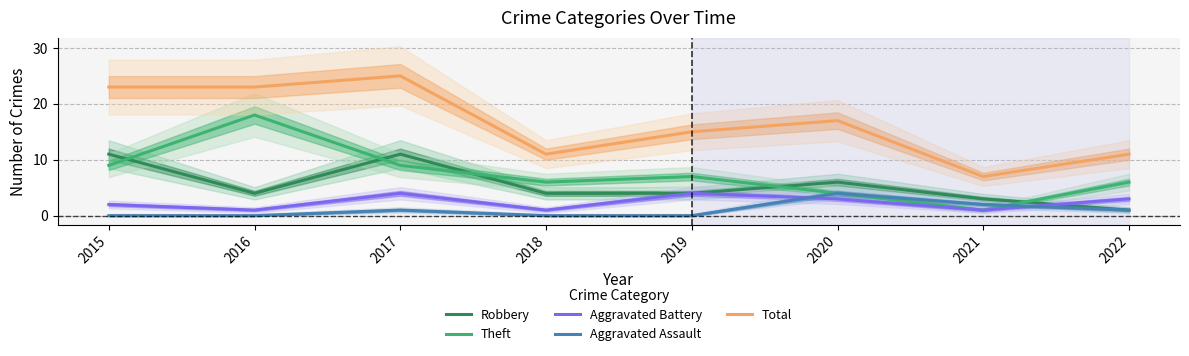

At which label does Aggravated Battery reach its peak?

2017